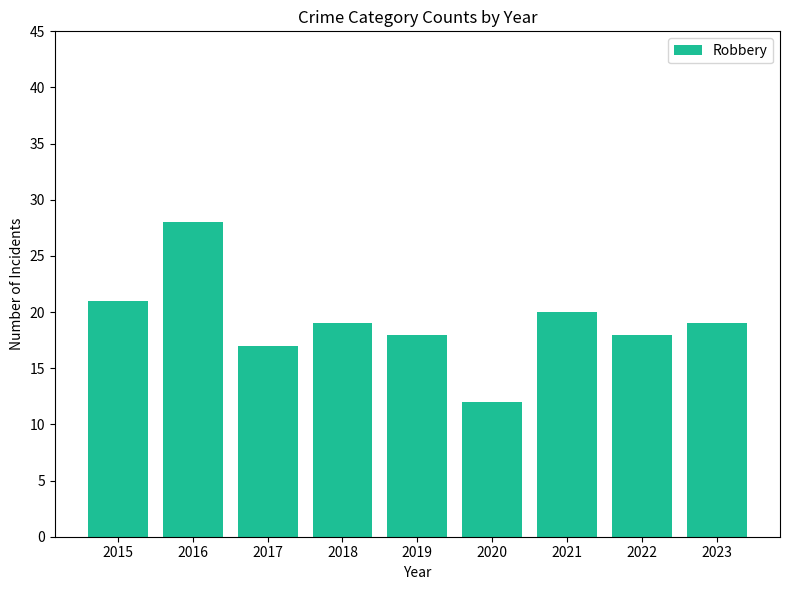

What is the value of the 3rd bar from the left?

17